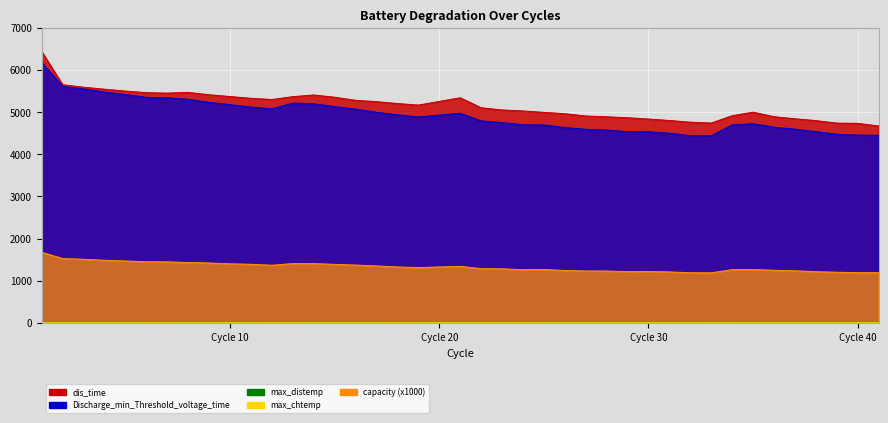

True or false: capacity and dis_time intersect in this chart.

False